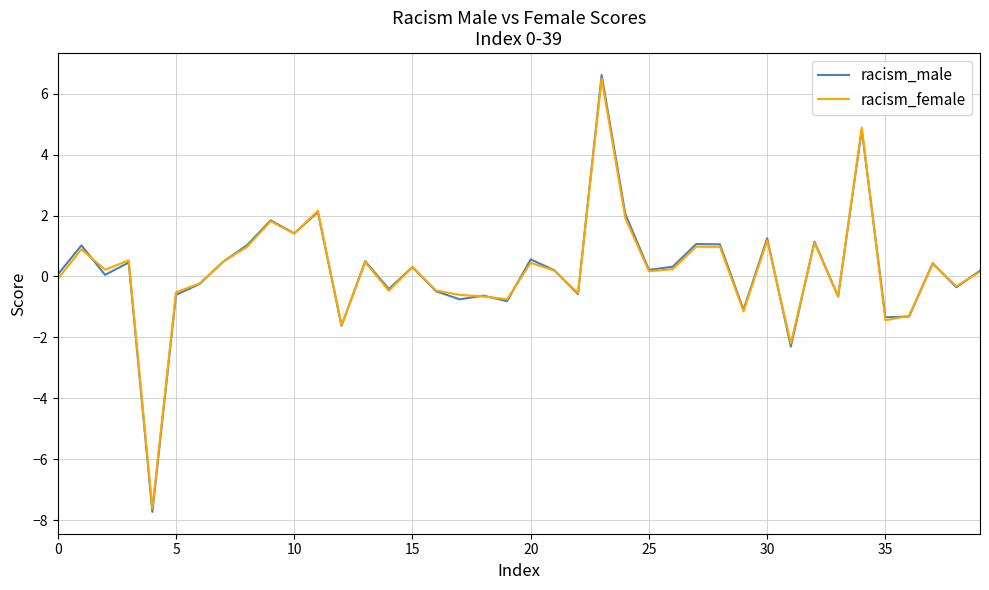

What is the greatest value displayed?

6.6